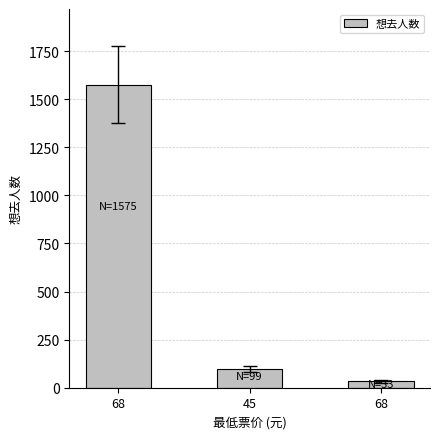

List the labels in order of value, largest first.

68, 45, 68